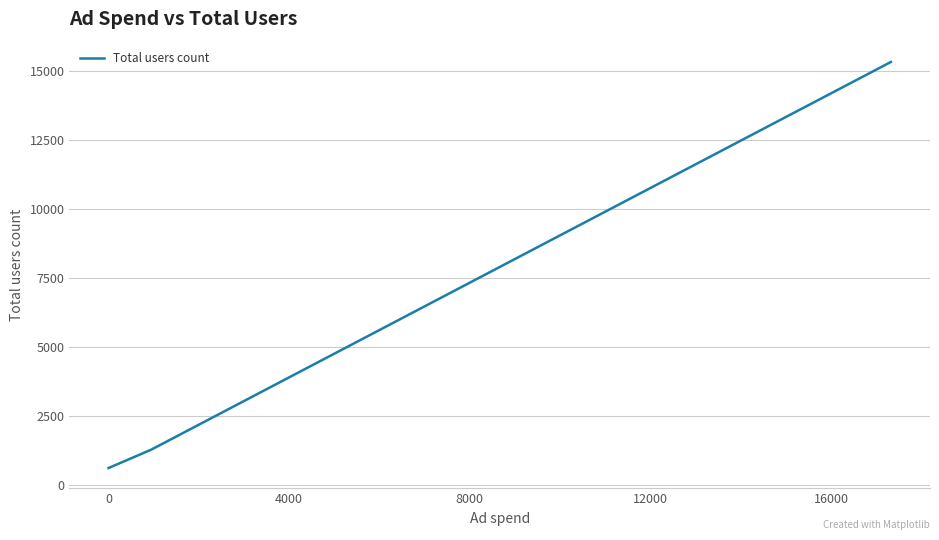

What is the smallest value displayed?

600